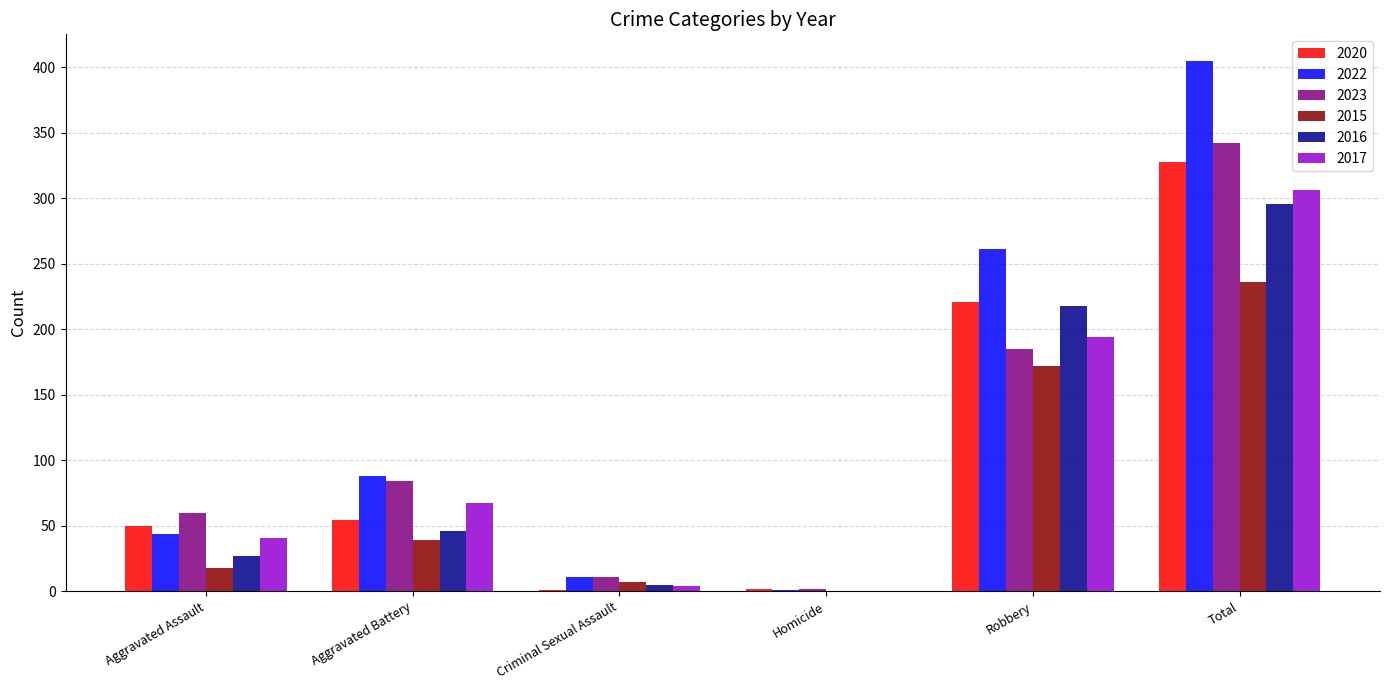

Which series has the largest total across all categories?

2022